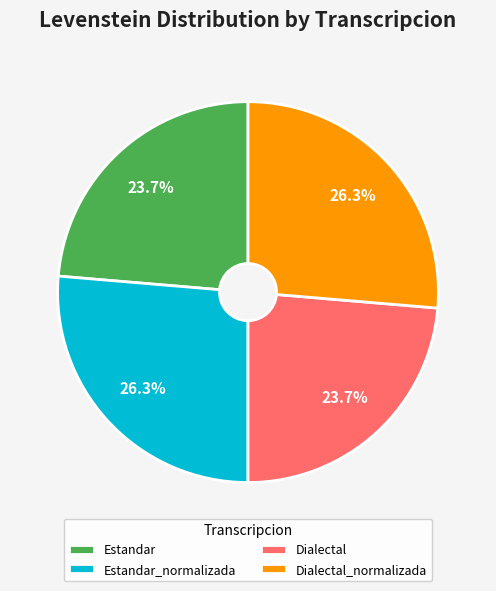

Does Dialectal represent more than half of the total?

No